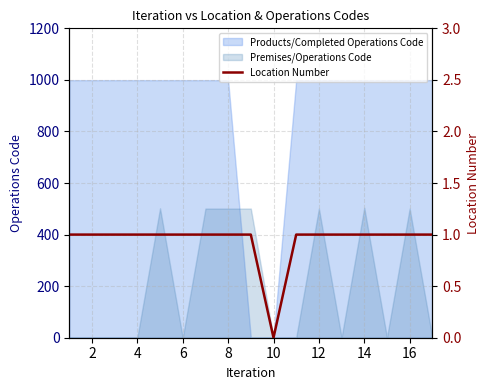

True or false: the data has more than 2 interior local peaks.

False